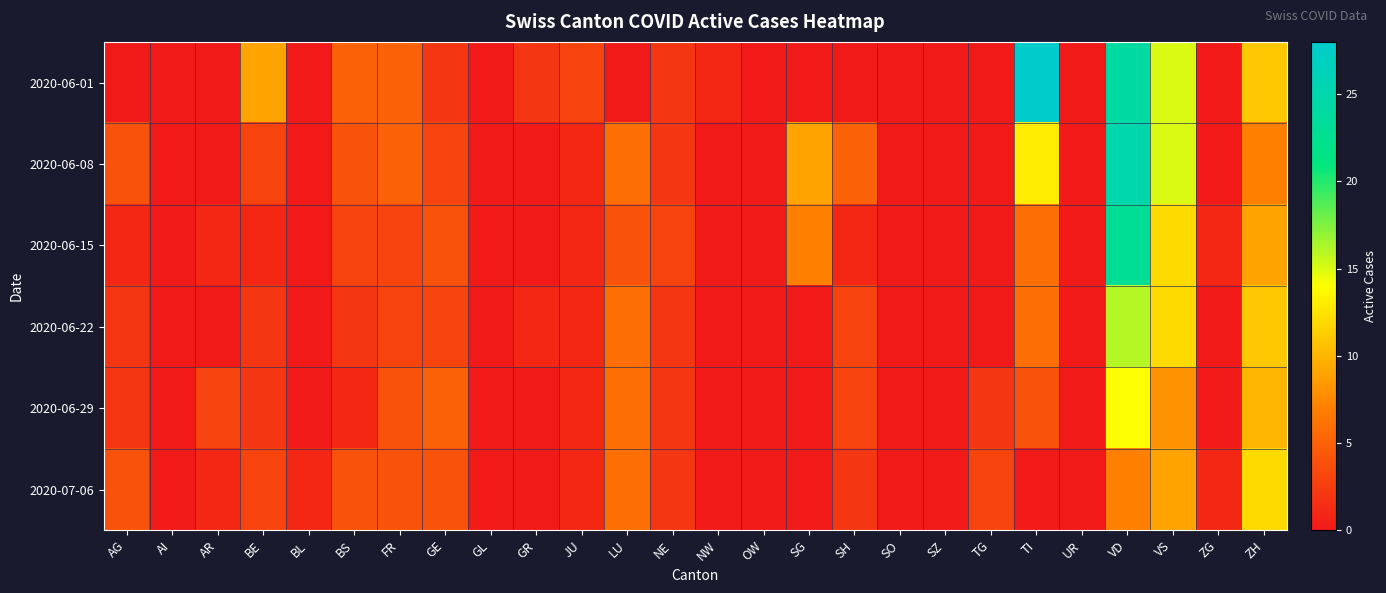

What is the spread (max minus min) of values at TI?

28